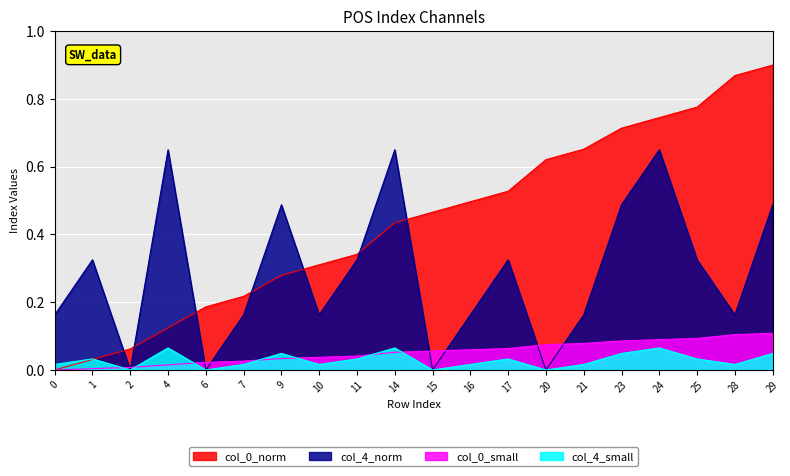

Is it true that col_4_norm equals 0.0 at 6?

True